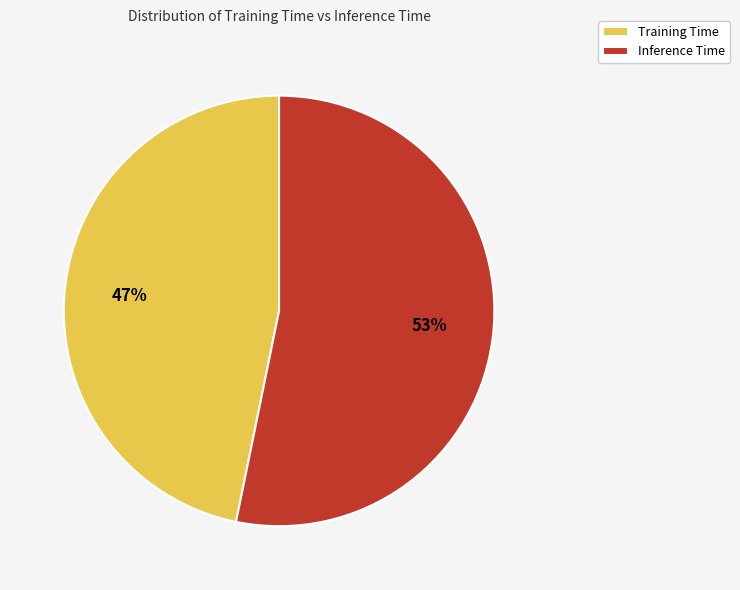

Combined, do Training Time and Inference Time account for over 50%?

Yes